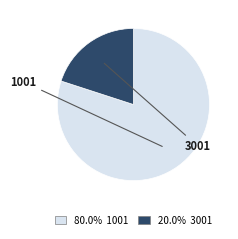

Is there a majority slice in this chart?

Yes